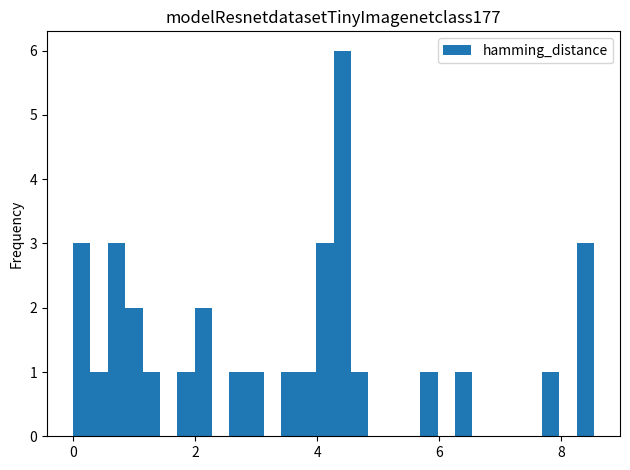

Around what value on the x-axis is the tallest bar? Give the approximate position of its centre, as read against the axis.

4.4